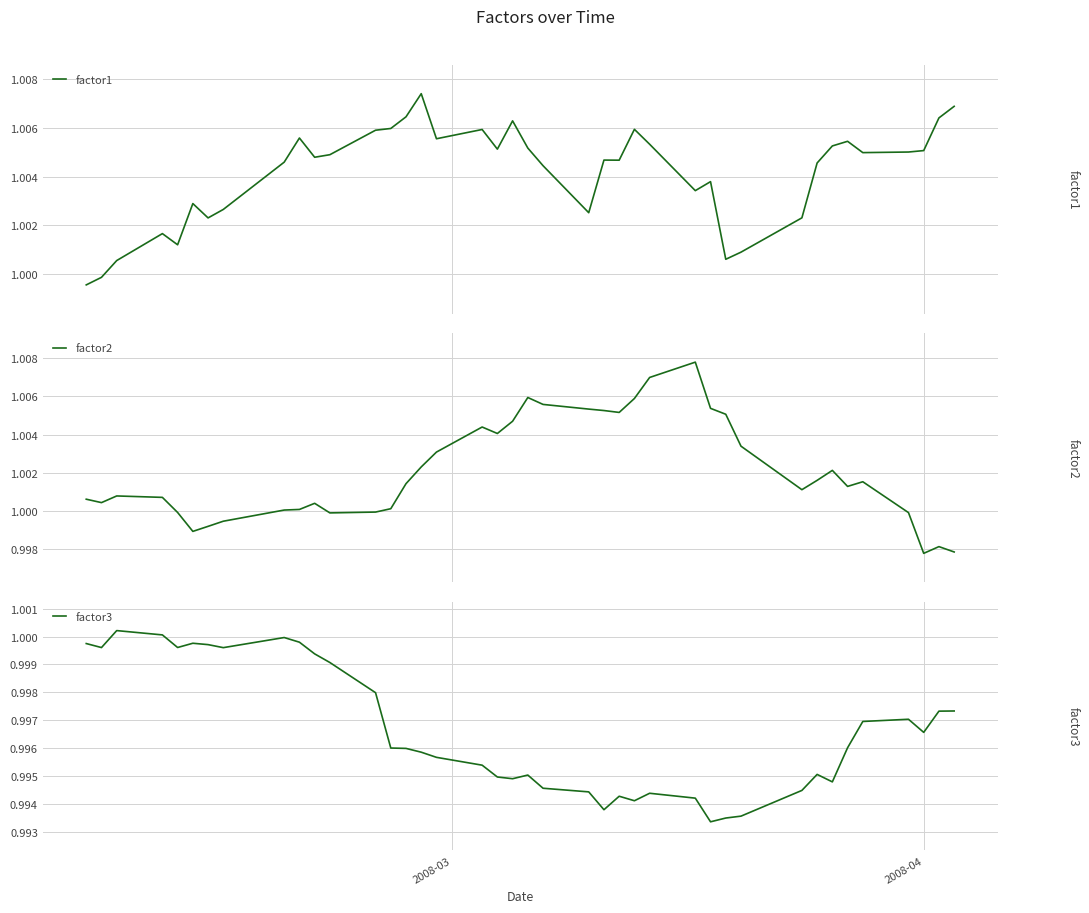

How many values in the factor2 series exceed 1?

30